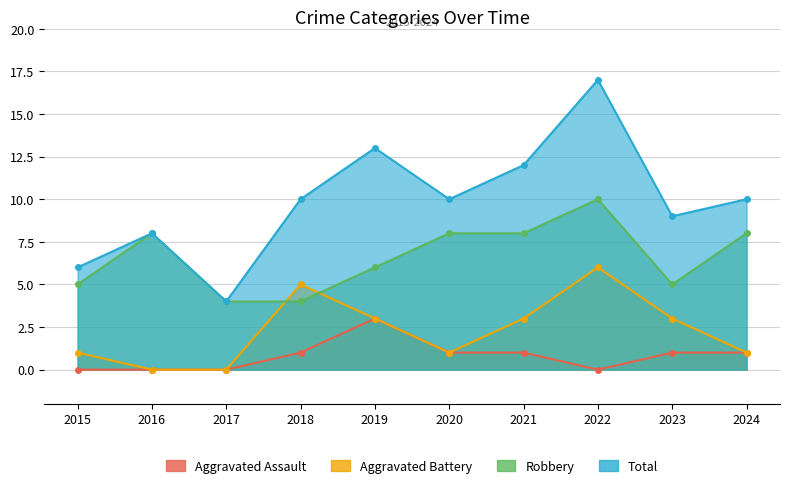

Is the value of Aggravated Battery at 2020 greater than the value of Robbery at 2017?

No